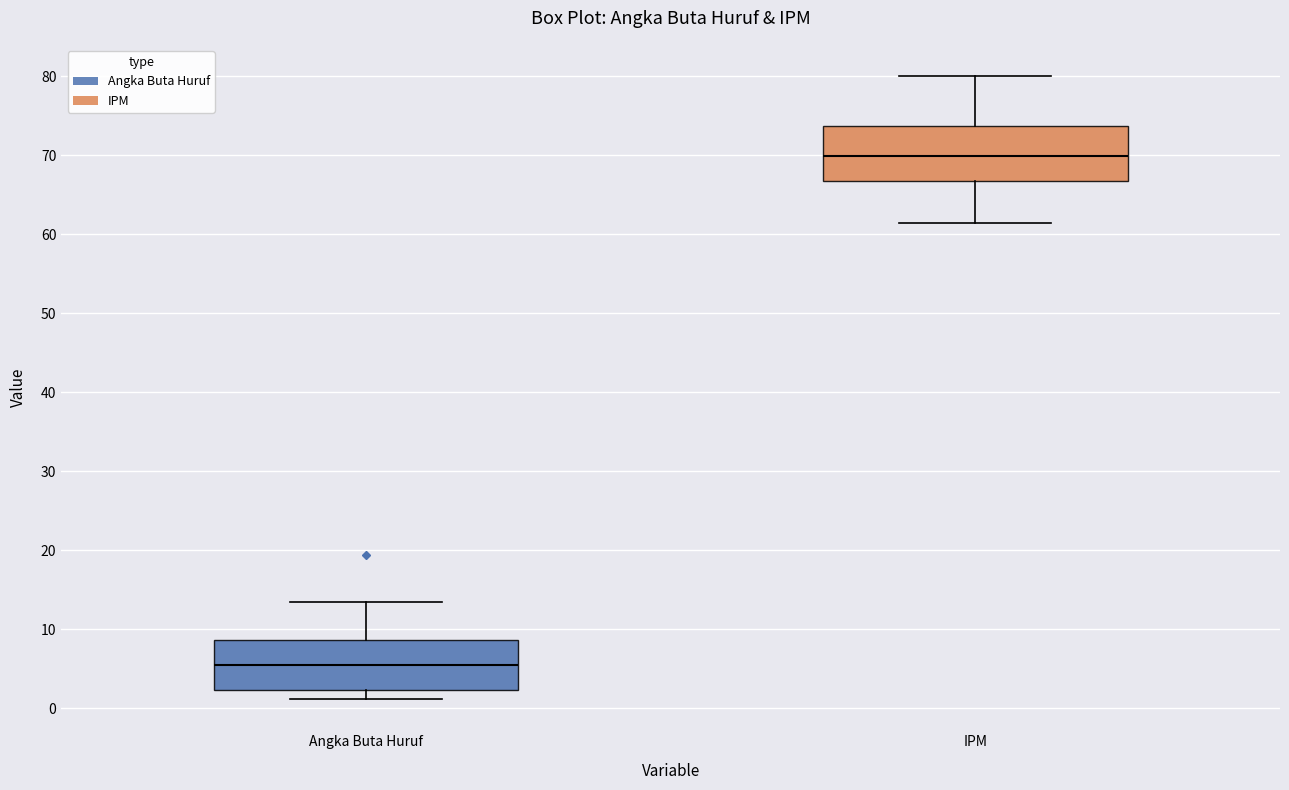

Reading left to right, read every box against the y-axis: the position of its median line, the range the box covers, and the ends of its whiskers. The values are not printed on the chart, so give them approximately, as read against the axis.

Angka Buta Huruf: median 5, box 2 to 9, whiskers 1 to 13
IPM: median 70, box 67 to 74, whiskers 61 to 80